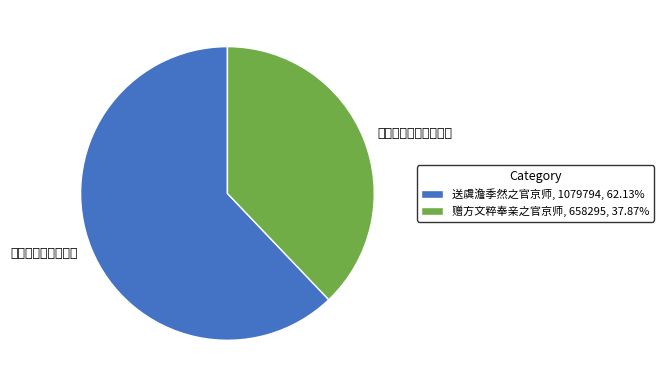

Which category has the smallest portion of the pie?

赠方文粹奉亲之官京师